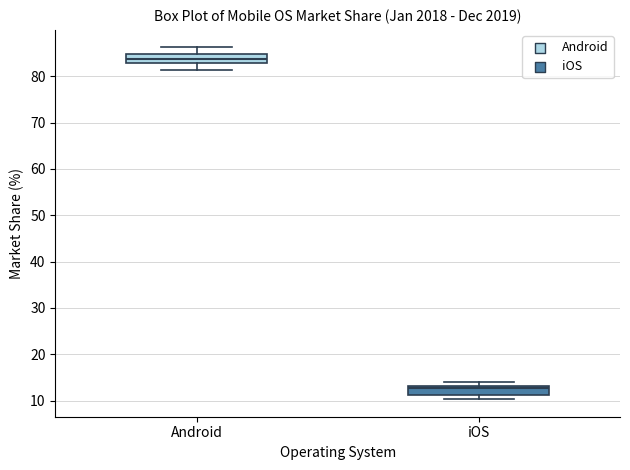

Reading left to right, transcribe this box plot: for each box, give where its median line is, the range the box spans, and where its two whiskers end, as read against the y-axis. The values are not printed on the chart, so give them approximately, as read against the axis.

Android: median 84, box 83 to 85, whiskers 81 to 86
iOS: median 13 (just below the box's upper edge), box 11 to 13, whiskers 10 to 14